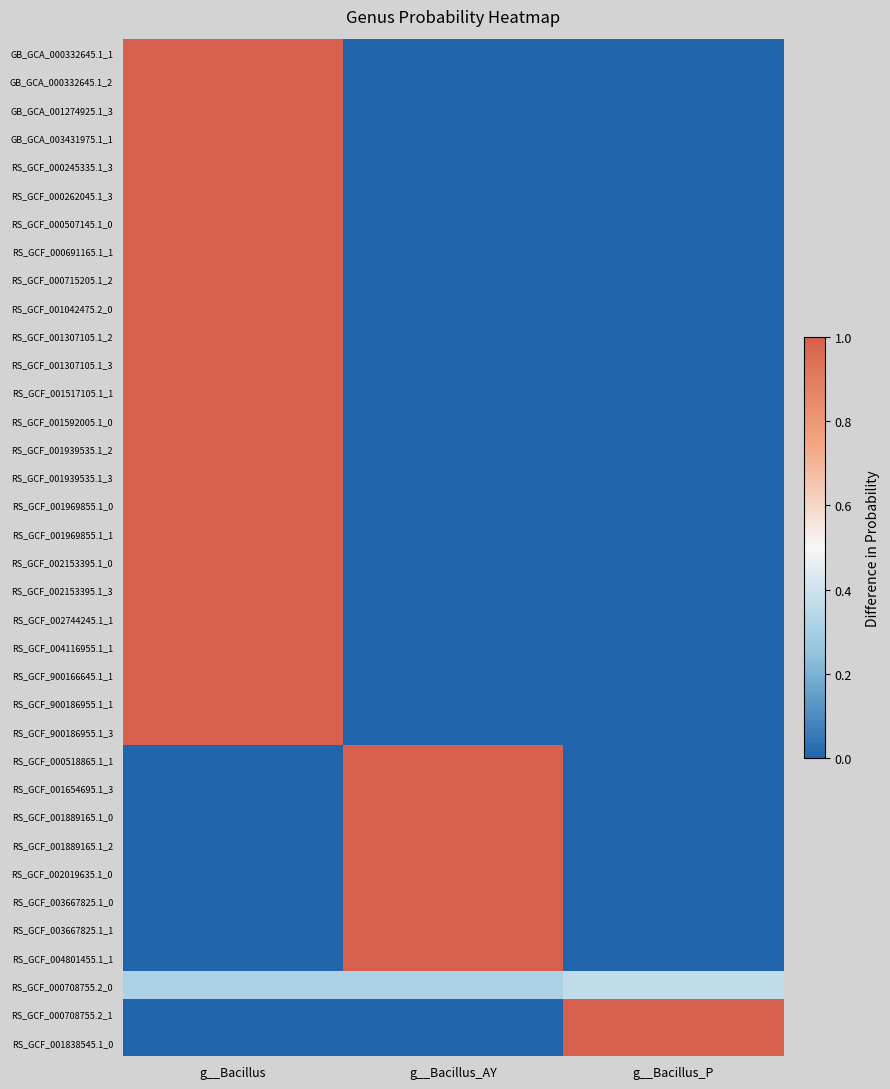

Reading left to right, list all the values displayed in this chart.

GB_GCA_000332645.1_1: g__Bacillus=1.0	g__Bacillus_AY=0.0	g__Bacillus_P=0.0
GB_GCA_000332645.1_2: g__Bacillus=1.0	g__Bacillus_AY=0.0	g__Bacillus_P=0.0
GB_GCA_001274925.1_3: g__Bacillus=1.0	g__Bacillus_AY=0.0	g__Bacillus_P=0.0
GB_GCA_003431975.1_1: g__Bacillus=1.0	g__Bacillus_AY=0.0	g__Bacillus_P=0.0
RS_GCF_000245335.1_3: g__Bacillus=1.0	g__Bacillus_AY=0.0	g__Bacillus_P=0.0
RS_GCF_000262045.1_3: g__Bacillus=1.0	g__Bacillus_AY=0.0	g__Bacillus_P=0.0
RS_GCF_000507145.1_0: g__Bacillus=1.0	g__Bacillus_AY=0.0	g__Bacillus_P=0.0
RS_GCF_000691165.1_1: g__Bacillus=1.0	g__Bacillus_AY=0.0	g__Bacillus_P=0.0
RS_GCF_000715205.1_2: g__Bacillus=1.0	g__Bacillus_AY=0.0	g__Bacillus_P=0.0
RS_GCF_001042475.2_0: g__Bacillus=1.0	g__Bacillus_AY=0.0	g__Bacillus_P=0.0
RS_GCF_001307105.1_2: g__Bacillus=1.0	g__Bacillus_AY=0.0	g__Bacillus_P=0.0
RS_GCF_001307105.1_3: g__Bacillus=1.0	g__Bacillus_AY=0.0	g__Bacillus_P=0.0
RS_GCF_001517105.1_1: g__Bacillus=1.0	g__Bacillus_AY=0.0	g__Bacillus_P=0.0
RS_GCF_001592005.1_0: g__Bacillus=1.0	g__Bacillus_AY=0.0	g__Bacillus_P=0.0
RS_GCF_001939535.1_2: g__Bacillus=1.0	g__Bacillus_AY=0.0	g__Bacillus_P=0.0
RS_GCF_001939535.1_3: g__Bacillus=1.0	g__Bacillus_AY=0.0	g__Bacillus_P=0.0
RS_GCF_001969855.1_0: g__Bacillus=1.0	g__Bacillus_AY=0.0	g__Bacillus_P=0.0
RS_GCF_001969855.1_1: g__Bacillus=1.0	g__Bacillus_AY=0.0	g__Bacillus_P=0.0
RS_GCF_002153395.1_0: g__Bacillus=1.0	g__Bacillus_AY=0.0	g__Bacillus_P=0.0
RS_GCF_002153395.1_3: g__Bacillus=1.0	g__Bacillus_AY=0.0	g__Bacillus_P=0.0
RS_GCF_002744245.1_1: g__Bacillus=1.0	g__Bacillus_AY=0.0	g__Bacillus_P=0.0
RS_GCF_004116955.1_1: g__Bacillus=1.0	g__Bacillus_AY=0.0	g__Bacillus_P=0.0
RS_GCF_900166645.1_1: g__Bacillus=1.0	g__Bacillus_AY=0.0	g__Bacillus_P=0.0
RS_GCF_900186955.1_1: g__Bacillus=1.0	g__Bacillus_AY=0.0	g__Bacillus_P=0.0
RS_GCF_900186955.1_3: g__Bacillus=1.0	g__Bacillus_AY=0.0	g__Bacillus_P=0.0
RS_GCF_000518865.1_1: g__Bacillus=0.0	g__Bacillus_AY=1.0	g__Bacillus_P=0.0
RS_GCF_001654695.1_3: g__Bacillus=0.0	g__Bacillus_AY=1.0	g__Bacillus_P=0.0
RS_GCF_001889165.1_0: g__Bacillus=0.0	g__Bacillus_AY=1.0	g__Bacillus_P=0.0
RS_GCF_001889165.1_2: g__Bacillus=0.0	g__Bacillus_AY=1.0	g__Bacillus_P=0.0
RS_GCF_002019635.1_0: g__Bacillus=0.0	g__Bacillus_AY=1.0	g__Bacillus_P=0.0
RS_GCF_003667825.1_0: g__Bacillus=0.0	g__Bacillus_AY=1.0	g__Bacillus_P=0.0
RS_GCF_003667825.1_1: g__Bacillus=0.0	g__Bacillus_AY=1.0	g__Bacillus_P=0.0
RS_GCF_004801455.1_1: g__Bacillus=0.0	g__Bacillus_AY=1.0	g__Bacillus_P=0.0
RS_GCF_000708755.2_0: g__Bacillus=0.3	g__Bacillus_AY=0.3	g__Bacillus_P=0.4
RS_GCF_000708755.2_1: g__Bacillus=0.0	g__Bacillus_AY=0.0	g__Bacillus_P=1.0
RS_GCF_001838545.1_0: g__Bacillus=0.0	g__Bacillus_AY=0.0	g__Bacillus_P=1.0